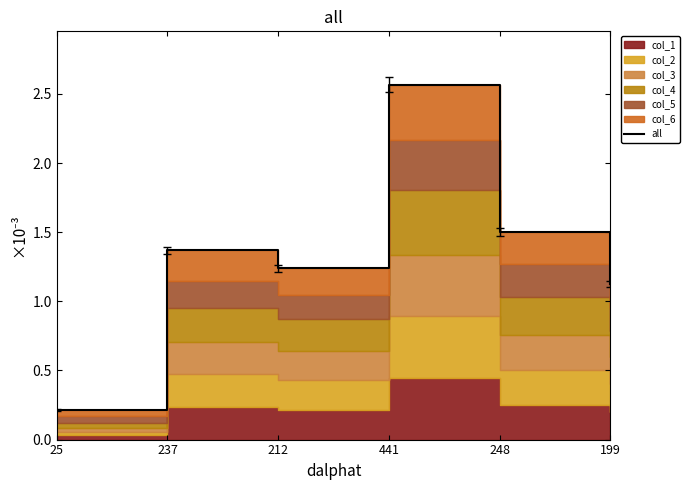

Reading left to right, what are all the values shown in this chart?

0.2	1.4	1.2	2.6	1.5	1.1